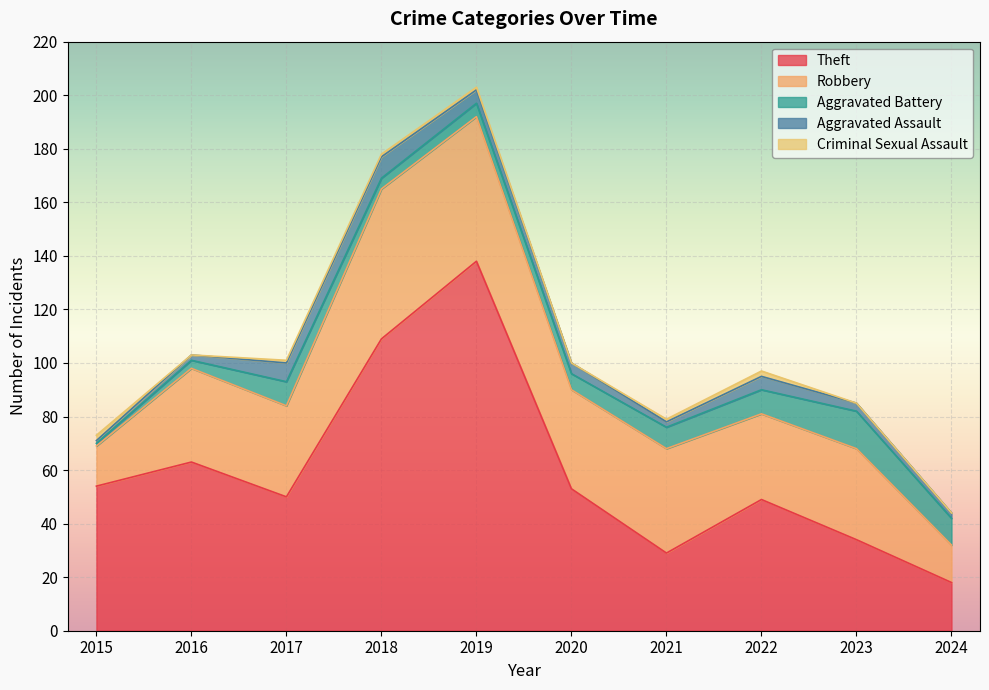

Between 2018 and 2021, which is larger?

2018